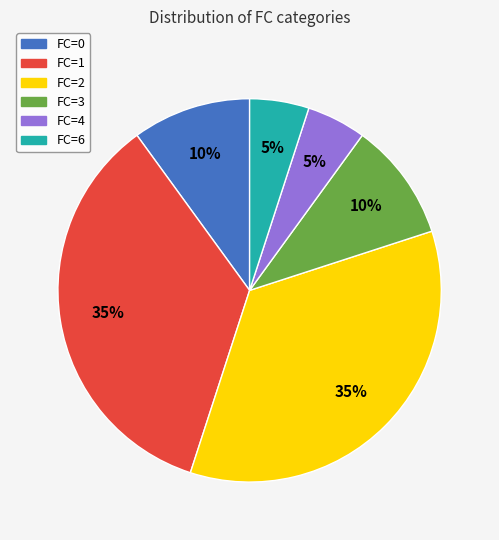

Count the number of slices in the pie.

6